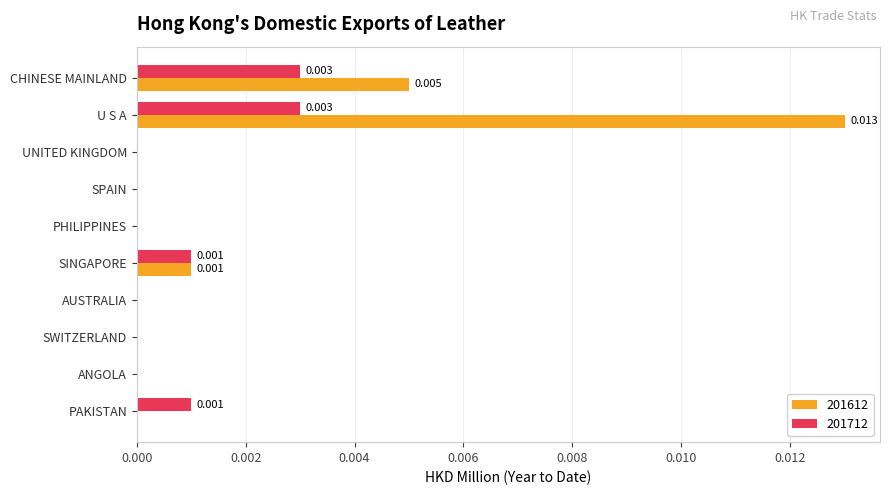

Is the value of 201712 at U S A greater than the value of 201612 at CHINESE MAINLAND?

No